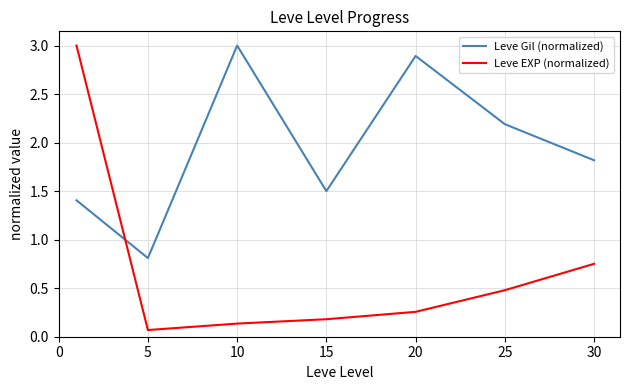

Which series has the widest spread of values?

Leve EXP (normalized)